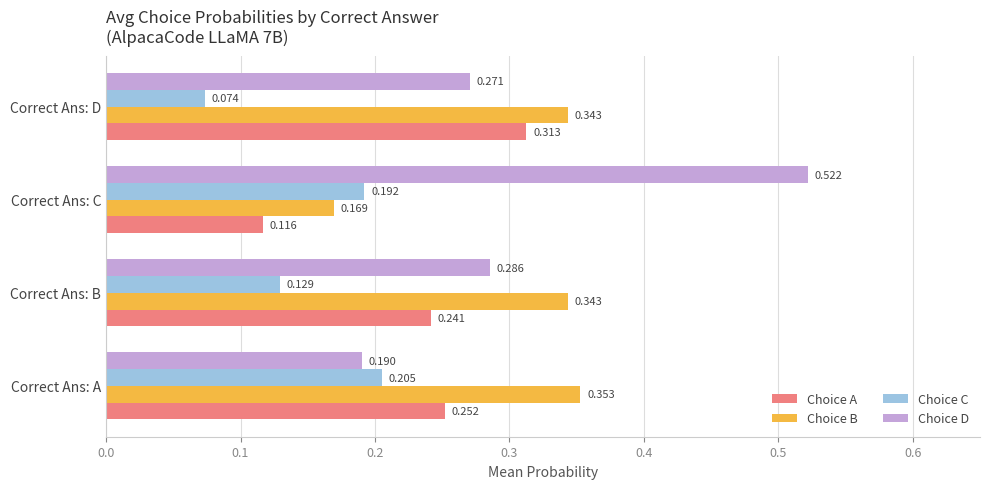

Which series has the largest range (max minus min)?

Choice D